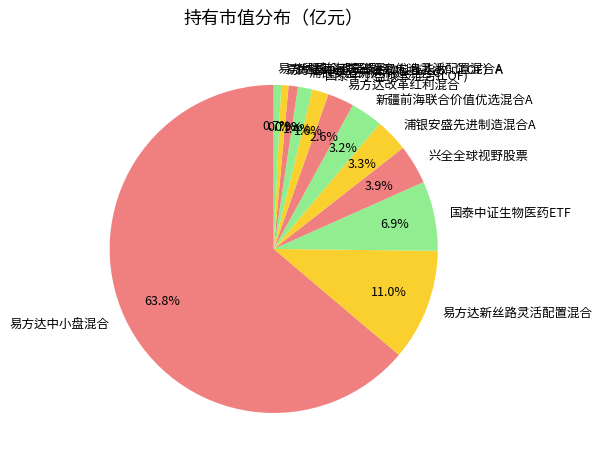

Between 易方达中证万得生物科技指数（LOF）A and 国泰中证生物医药ETF, which is larger?

国泰中证生物医药ETF